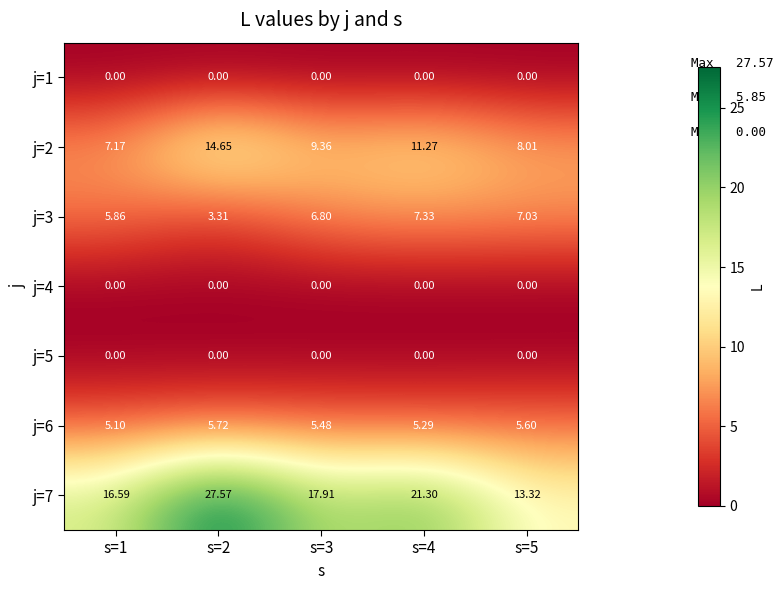

Which series has the largest total across all categories?

j=7